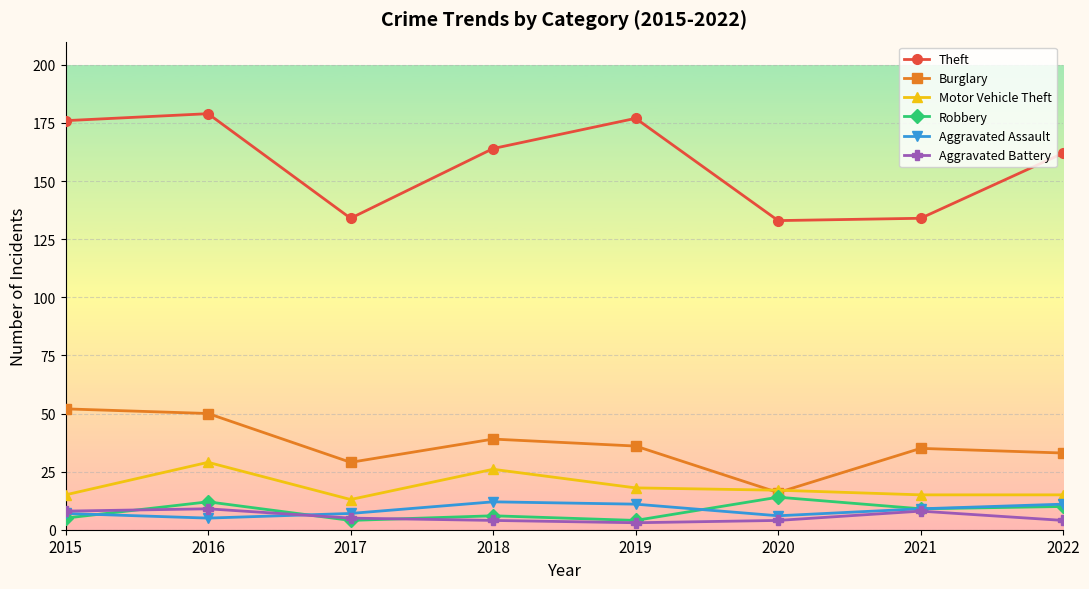

Where is the first local maximum for Motor Vehicle Theft?

2016